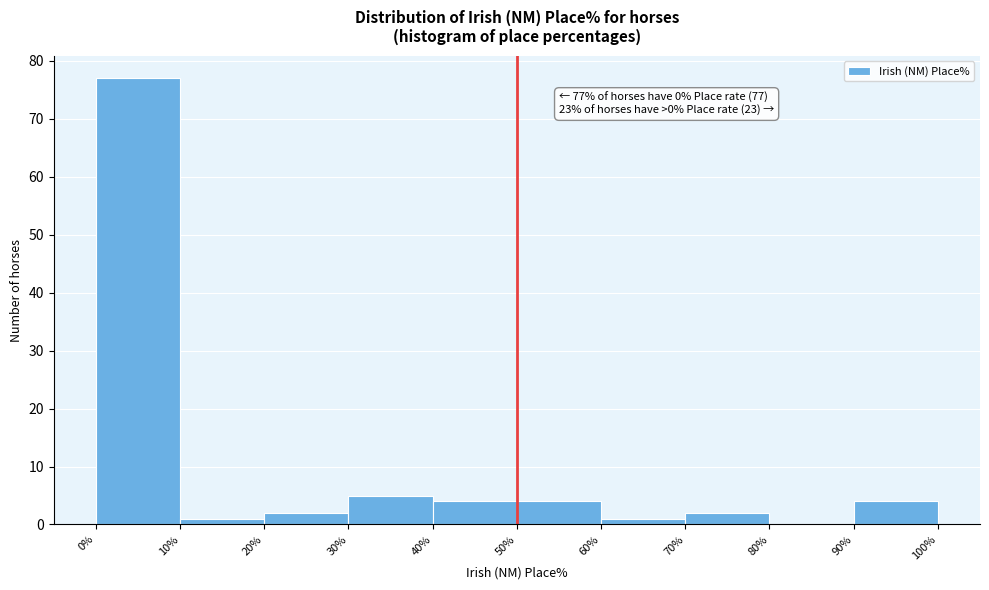

Over which range of the x-axis is the bar tallest?

0% to 10%